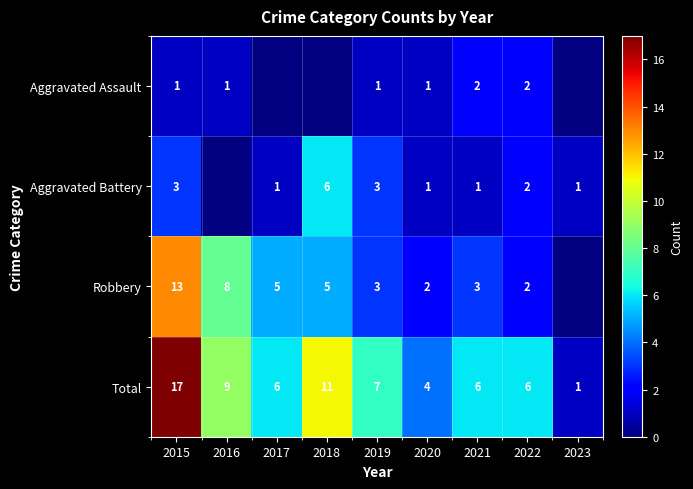

Rank the series at 2022 from highest to lowest value.

Total, Aggravated Assault, Aggravated Battery, Robbery